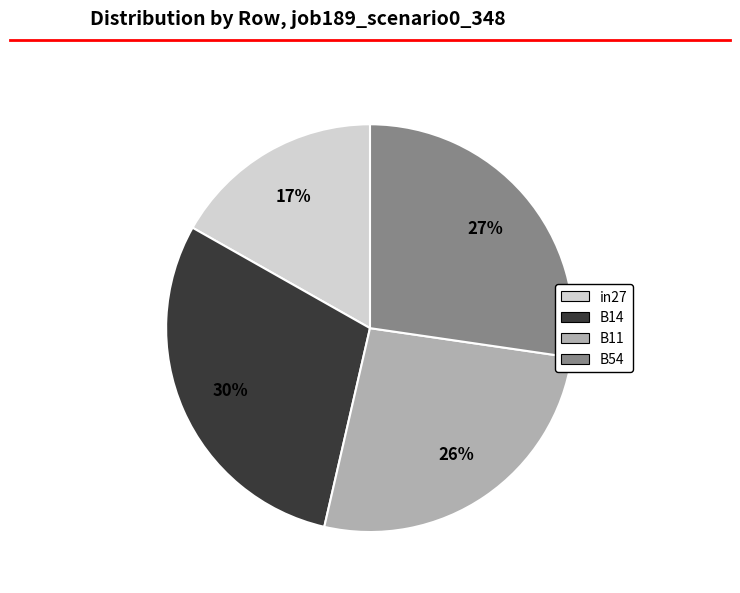

Is the sum of in27 and B11 greater than half?

No